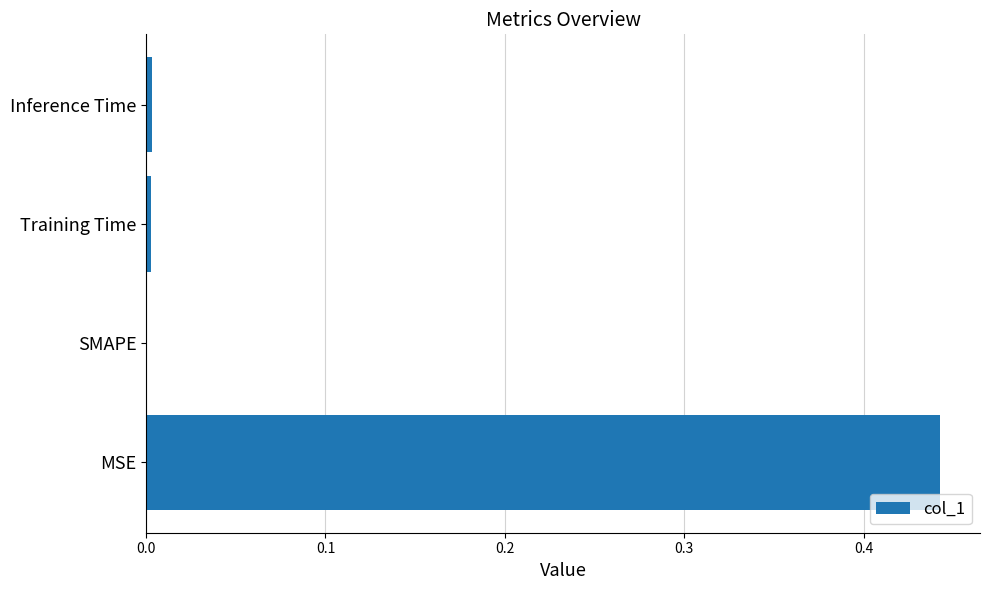

Which has a higher value, MSE or Training Time?

MSE